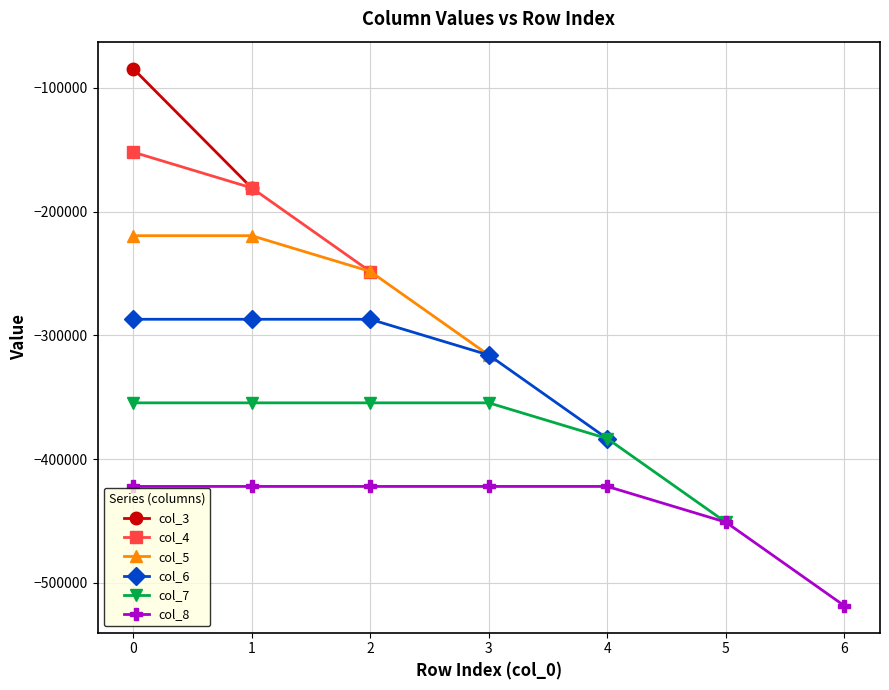

What is the value of the col_4 point at the 1st from the left?

-151992.0